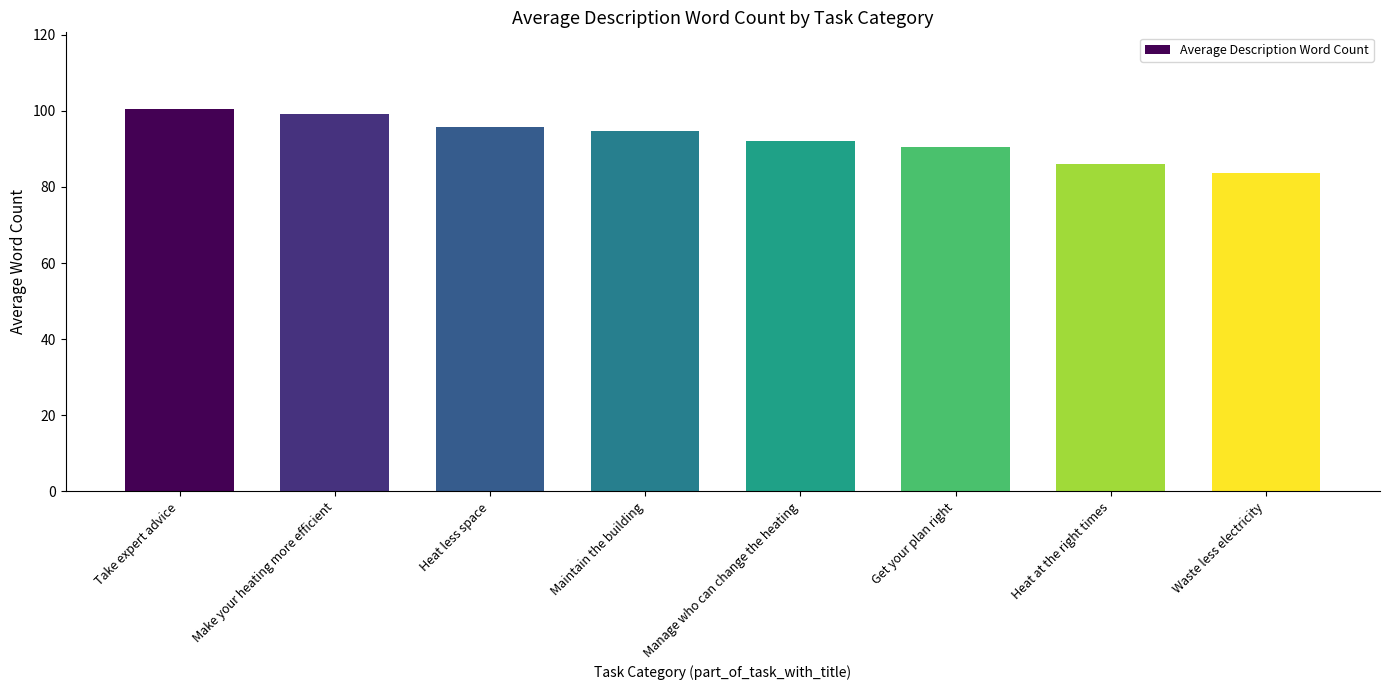

How many distinct data groups are displayed?

1